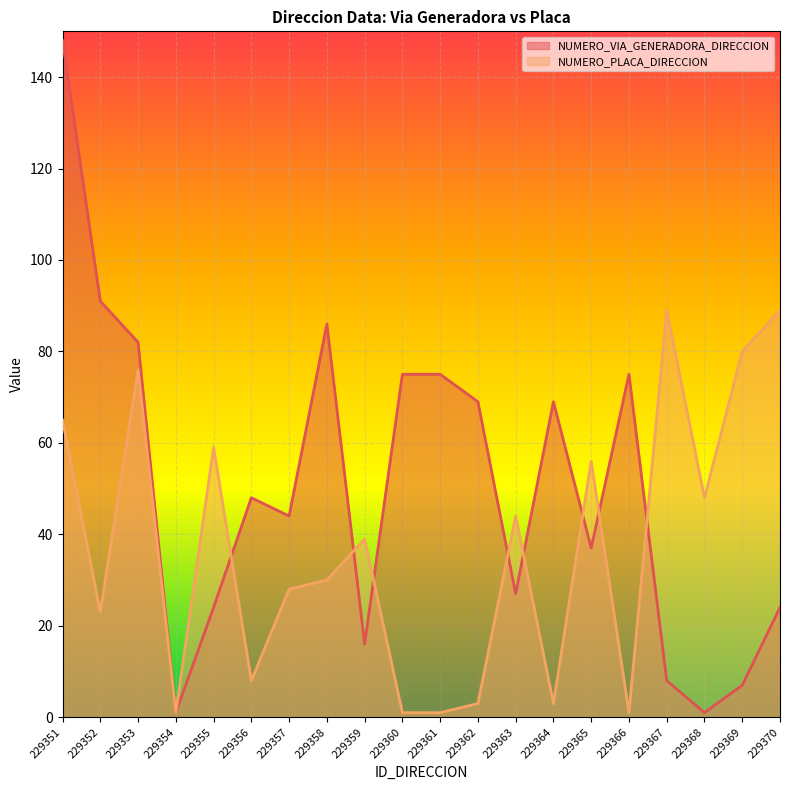

What is the value of the NUMERO_VIA_GENERADORA_DIRECCION point at the 1st from the left?

148